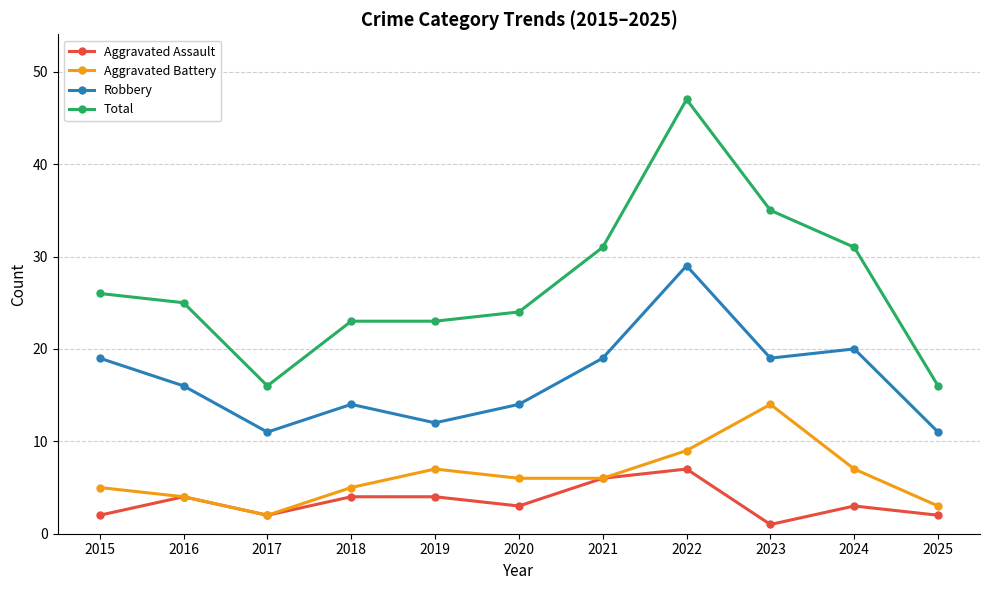

Is this an area chart (filled region under the line)?

No